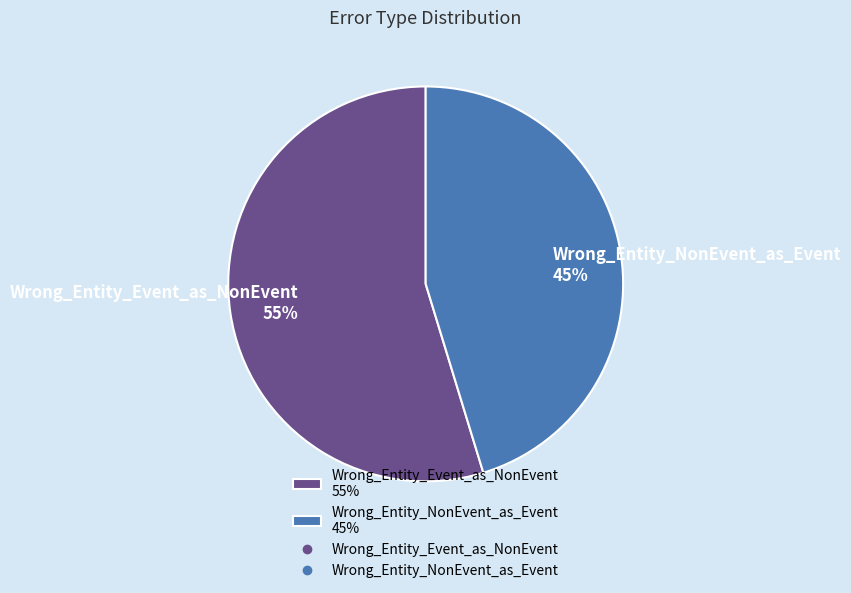

To the nearest percent, what portion does Wrong_Entity_Event_as_NonEvent represent?

55%